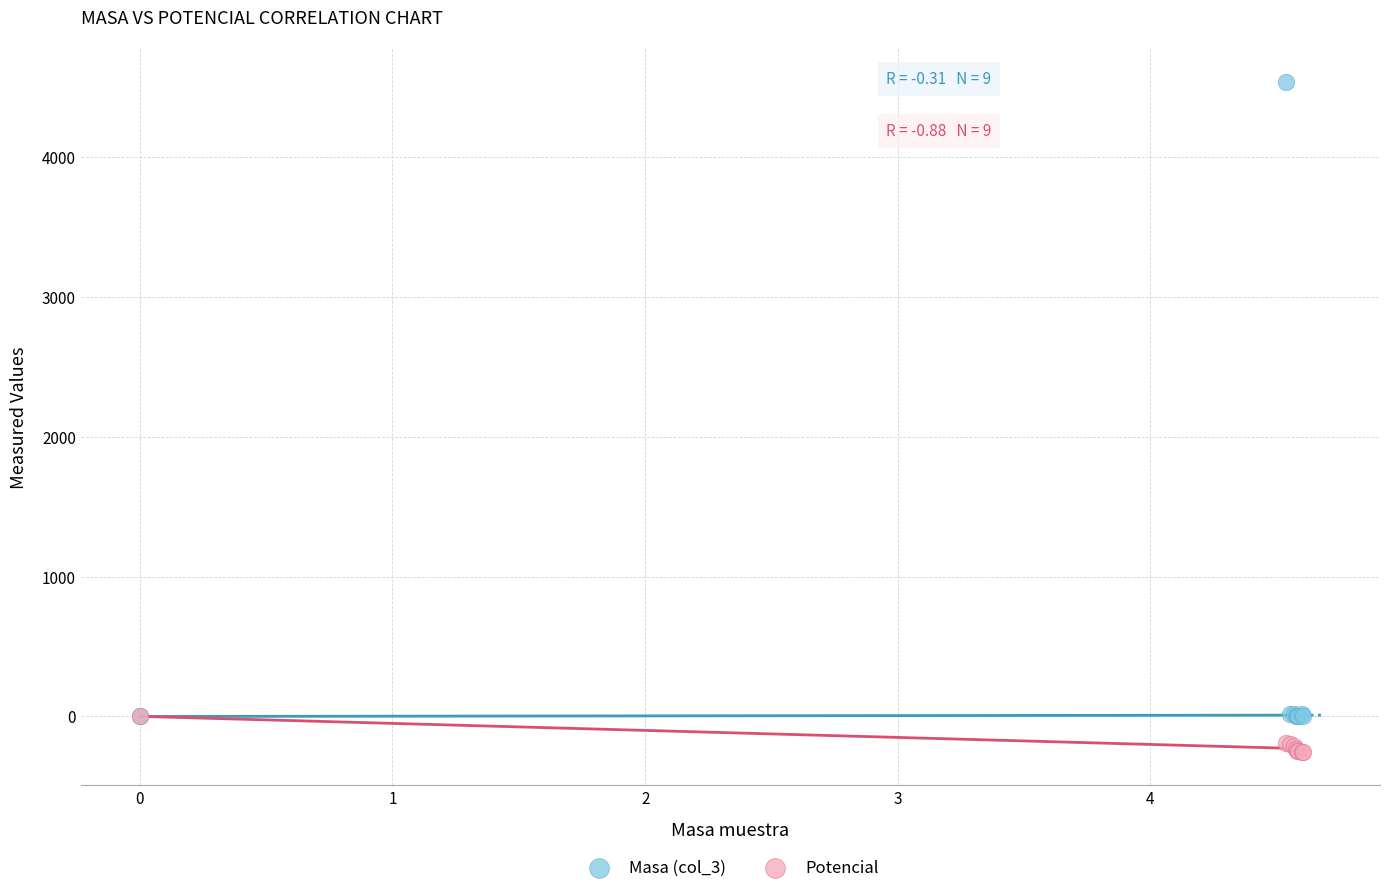

Which series contains the lowest Y value?

Potencial